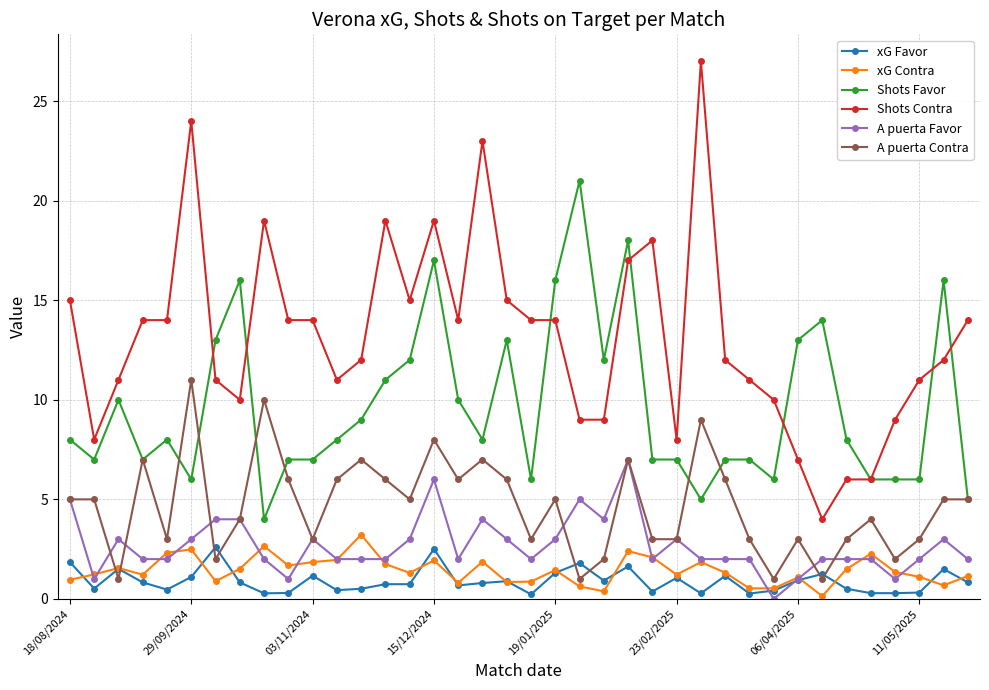

What is the greatest value displayed?

27.0